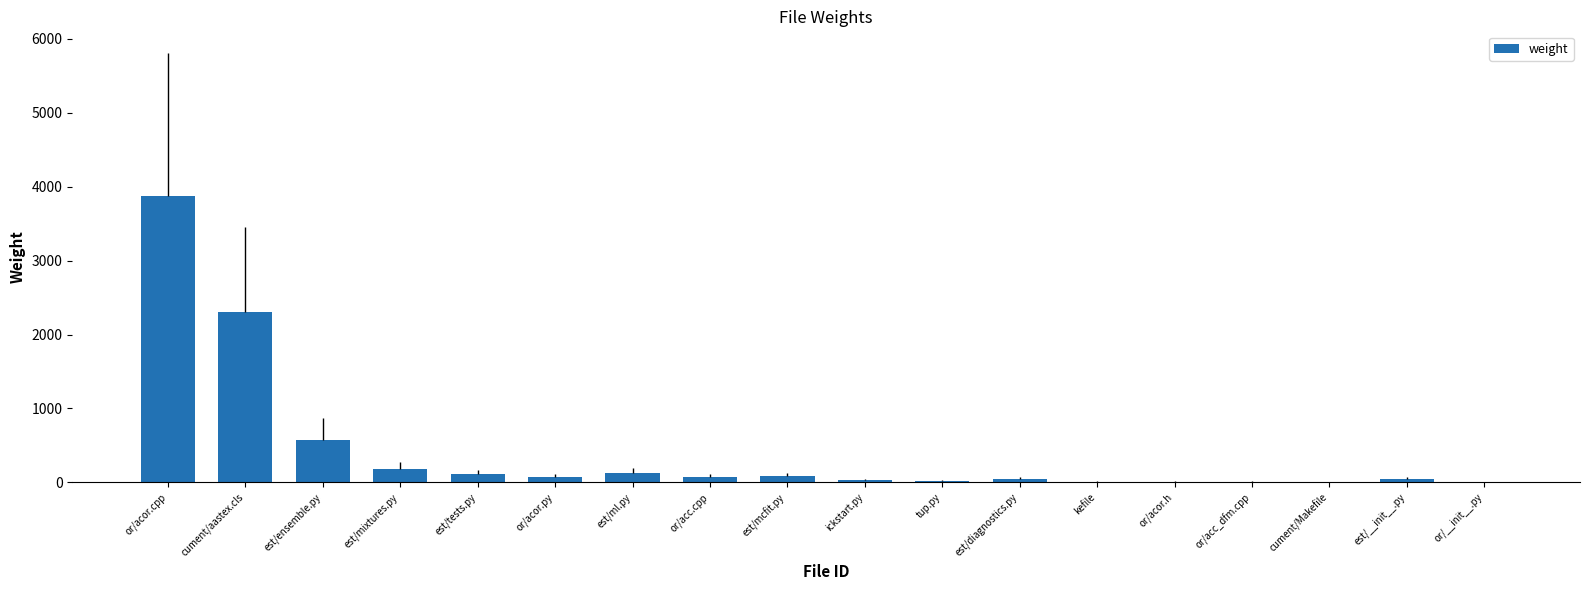

Between tup.py and est/ensemble.py, which is larger?

est/ensemble.py